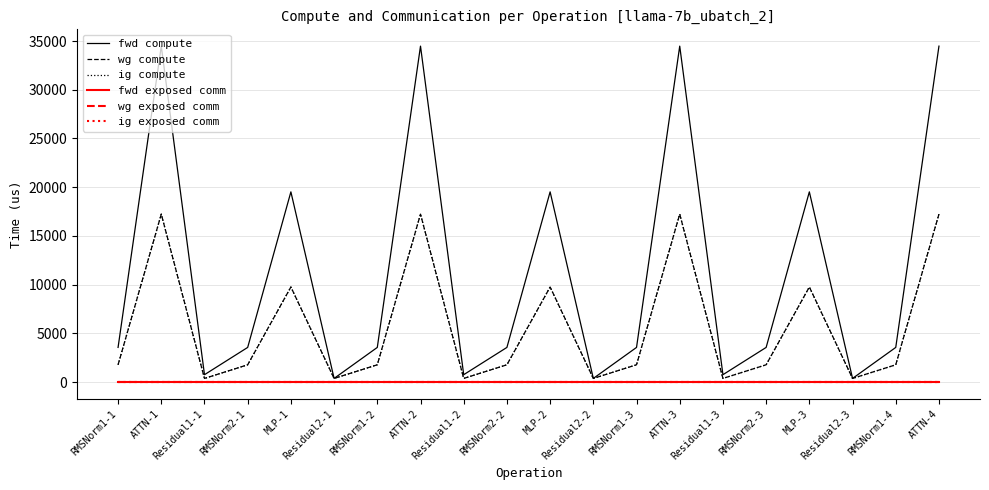

Is this an area chart (filled region under the line)?

No